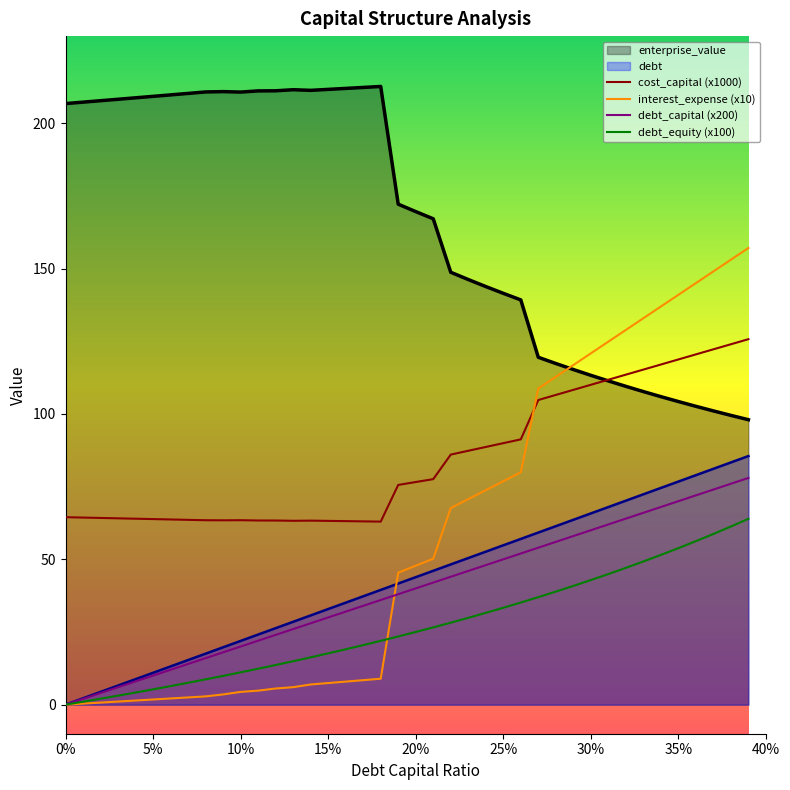

Is it true that cost_capital (x1000) equals 42.5 at 15%?

False